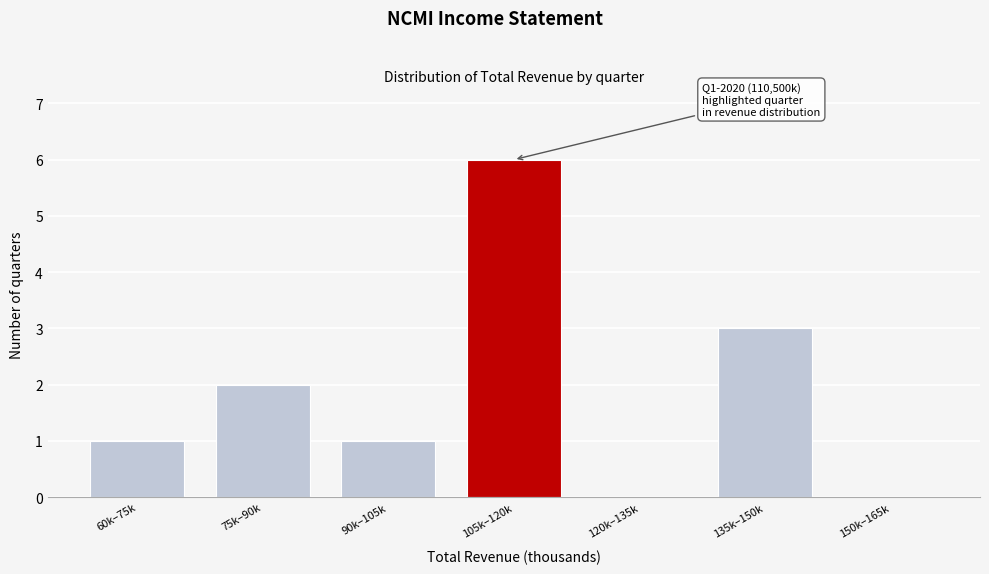

Reading left to right, extract all data points from this chart.

60k–75k=1	75k–90k=2	90k–105k=1	105k–120k=6	120k–135k=0	135k–150k=3	150k–165k=0